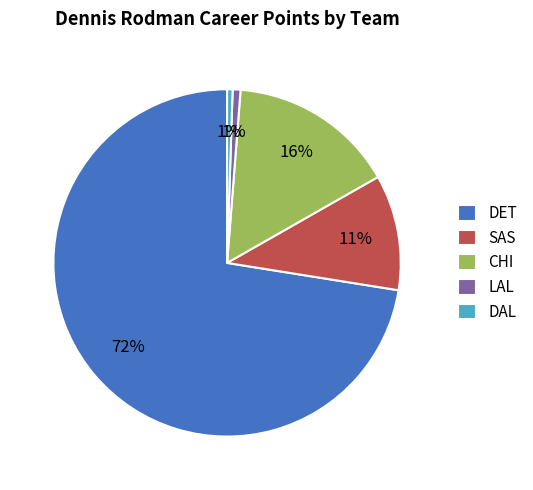

Does CHI account for over 50% of the chart?

No